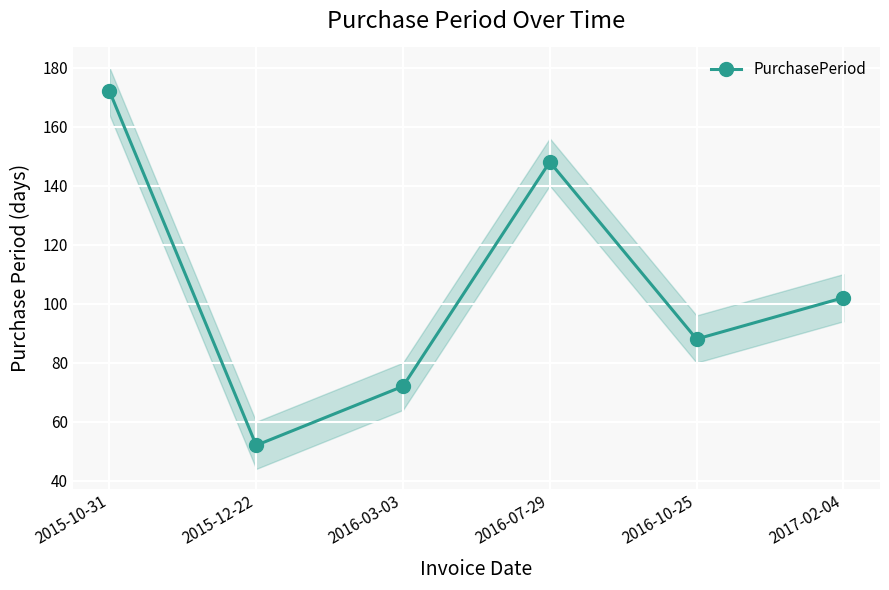

Count the number of categories in the chart.

6